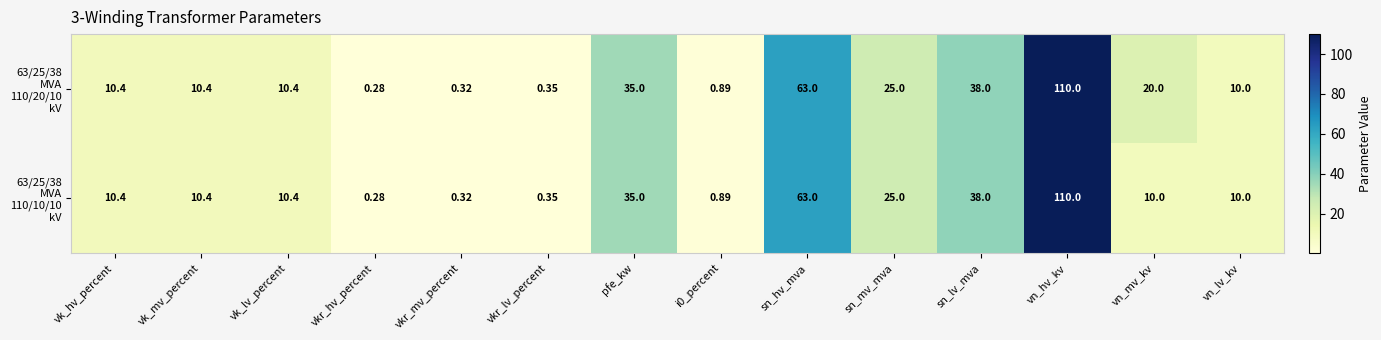

At which category is the sum across all series the highest?

vn_hv_kv